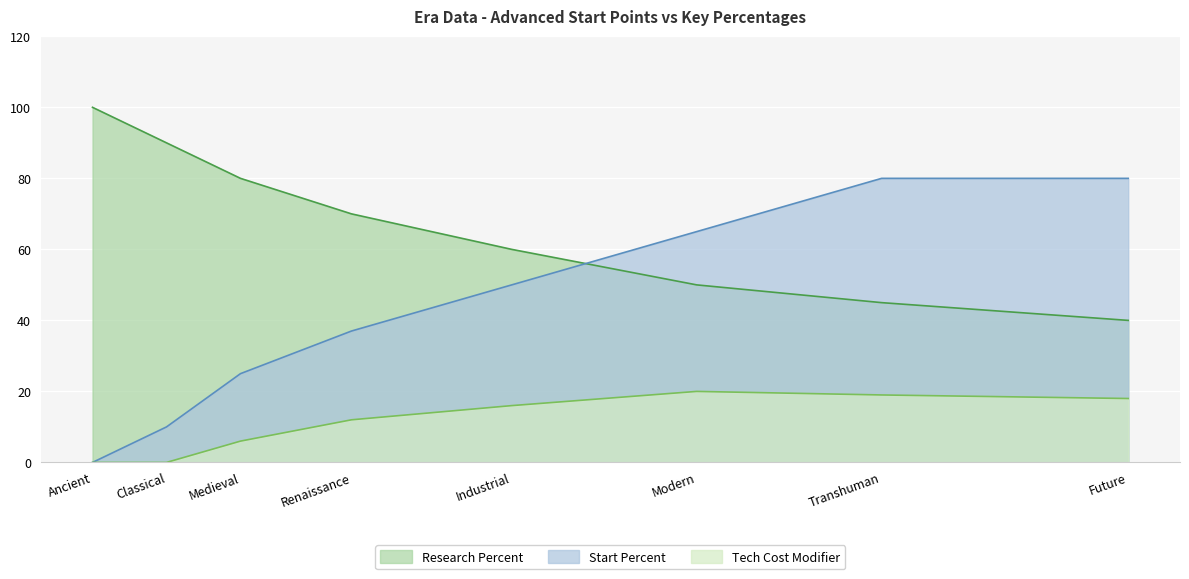

How many lines are shown in the chart?

3